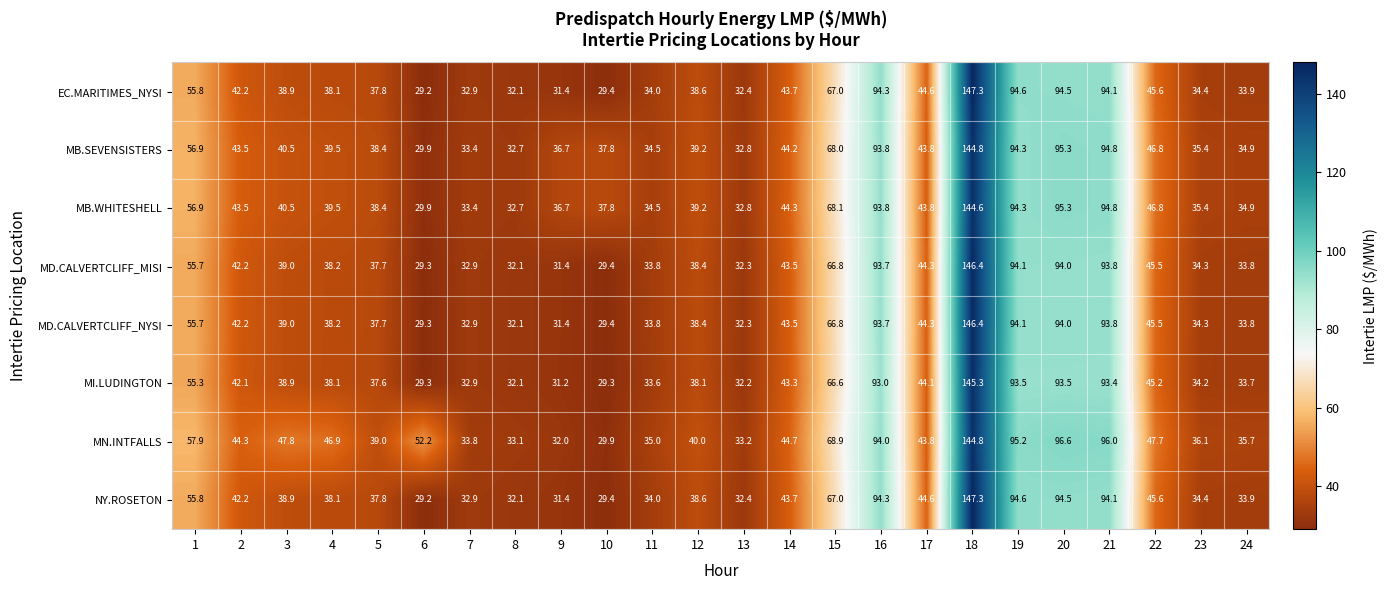

True or false: EC.MARITIMES_NYSI has a value of 29.4 at 10.

True